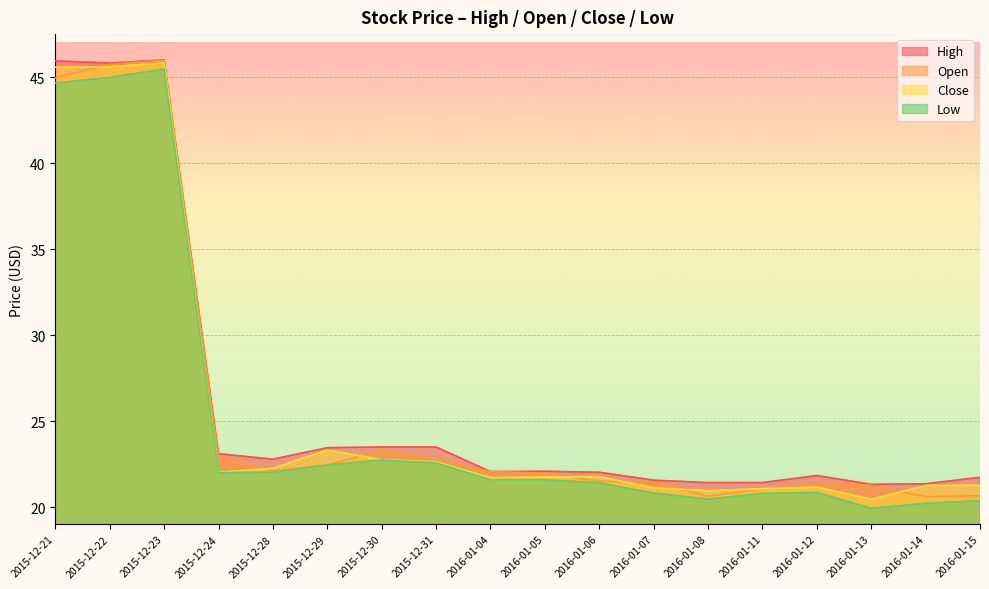

Is the value of Low at 2015-12-28 greater than the value of Close at 2015-12-24?

Yes